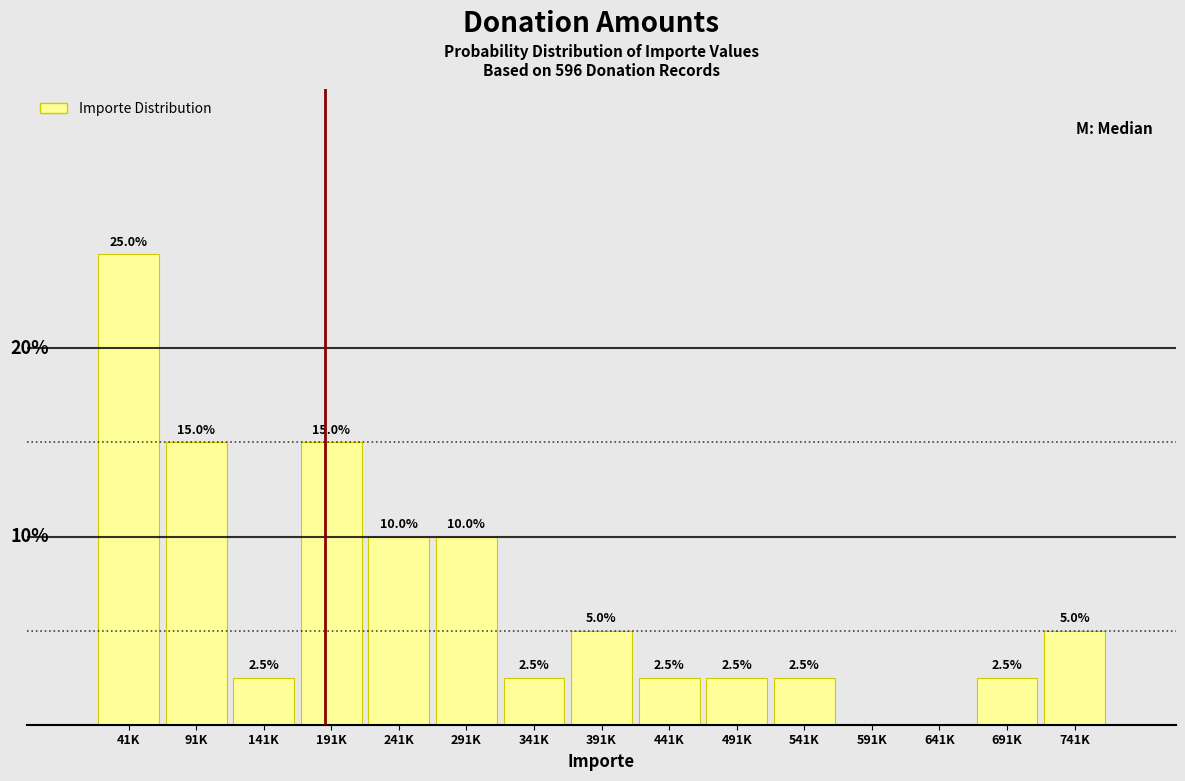

Between 441K and 591K, which is larger?

441K